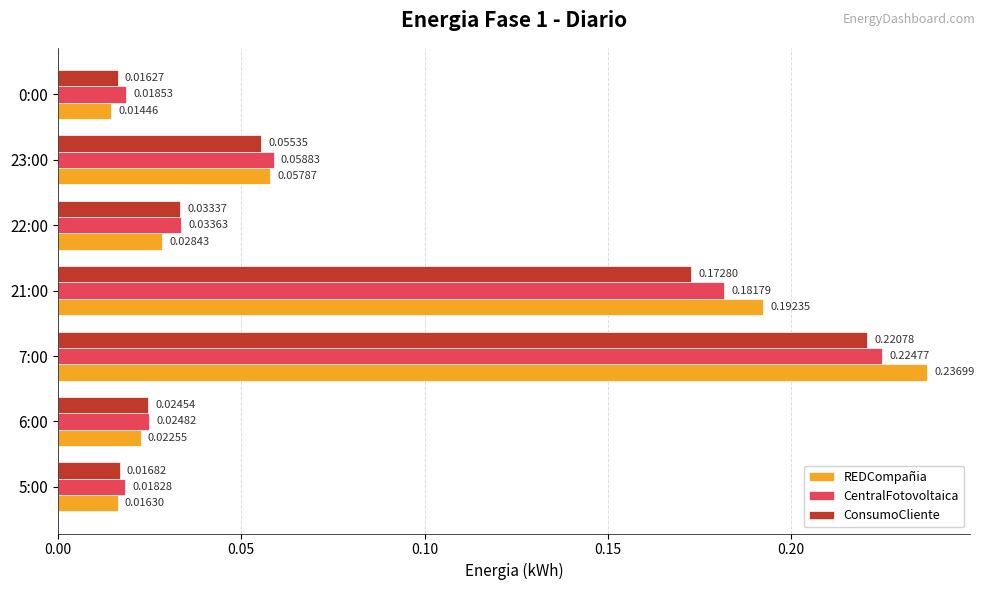

How many series are shown in this chart?

3